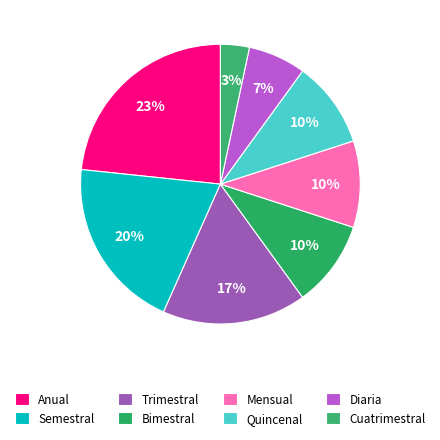

Is it true that Anual is 18% of the pie?

False